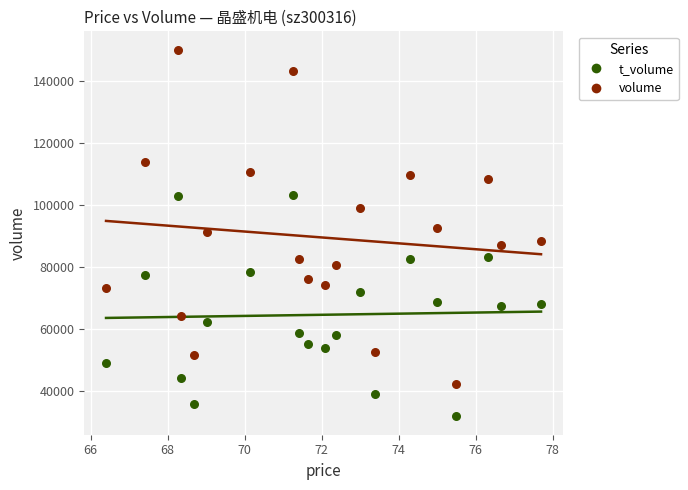

Which series reaches the minimum Y coordinate?

t_volume